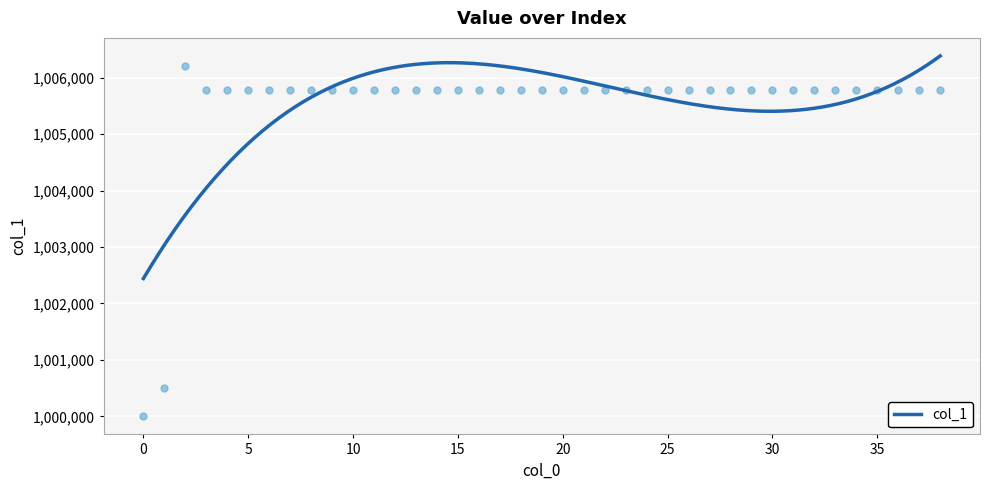

Which has a higher value, 32 or 22?

32